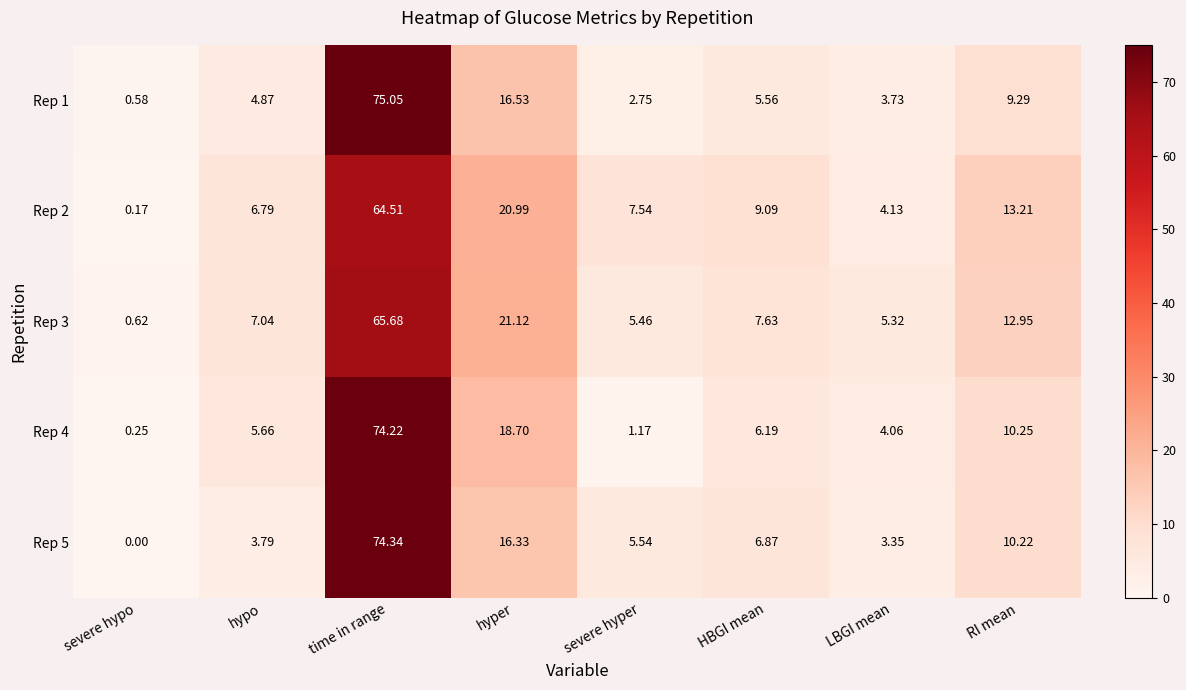

Which label corresponds to the largest value in the chart?

time in range